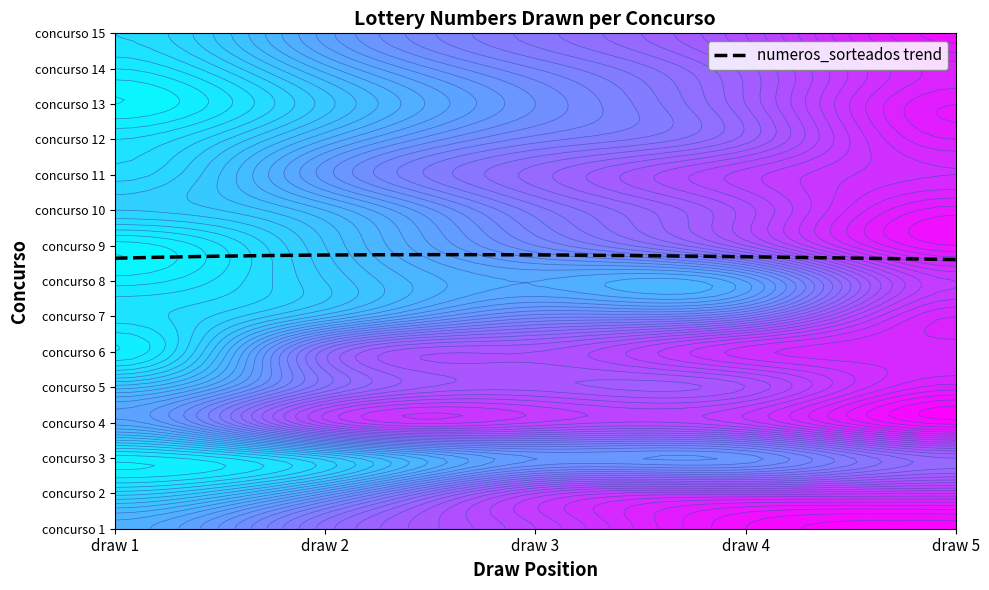

How many values in the 14 series are below 38?

2